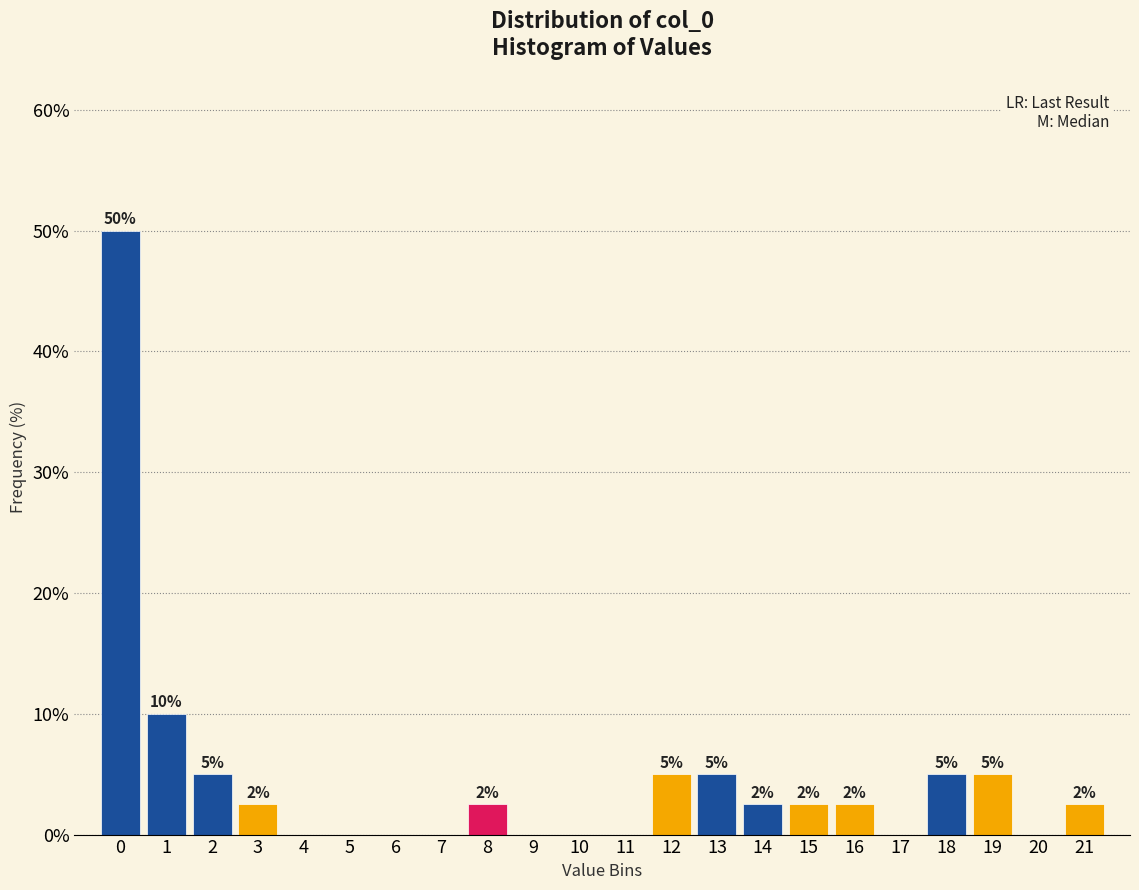

Which range on the x-axis has the tallest bar?

-0.5 to 0.5